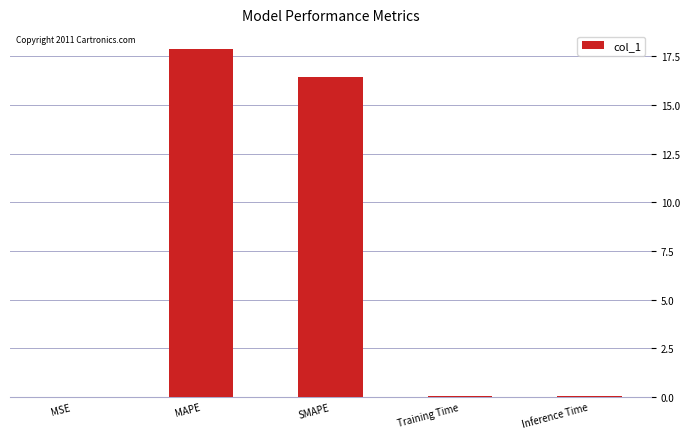

How many series are shown in this chart?

1